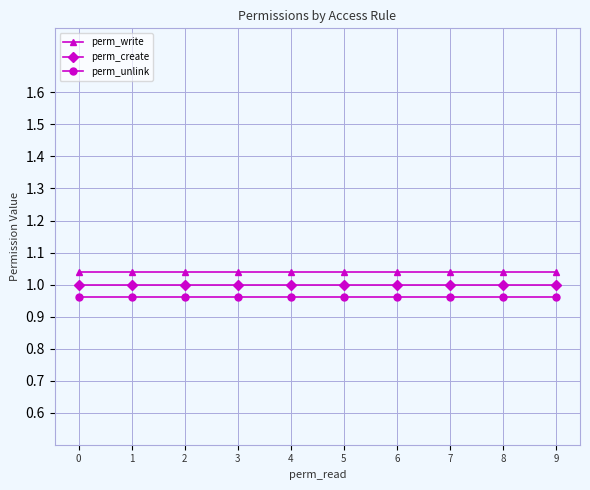

What is the approximate value of perm_create at 2?

1.0